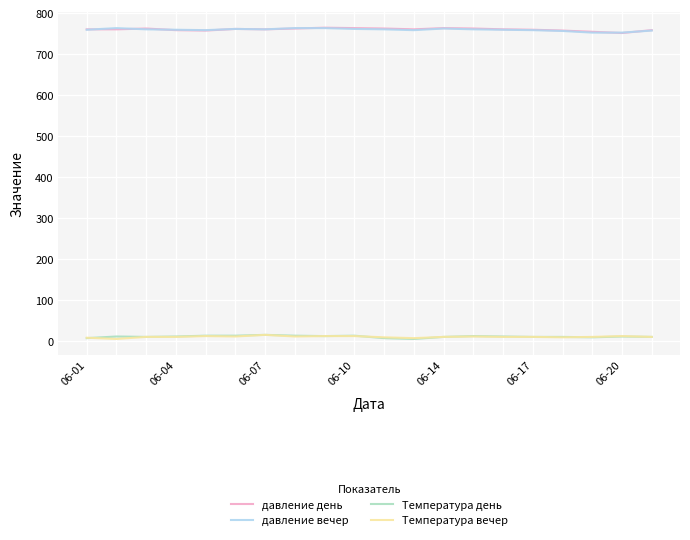

What is the minimum value shown in the chart?

5